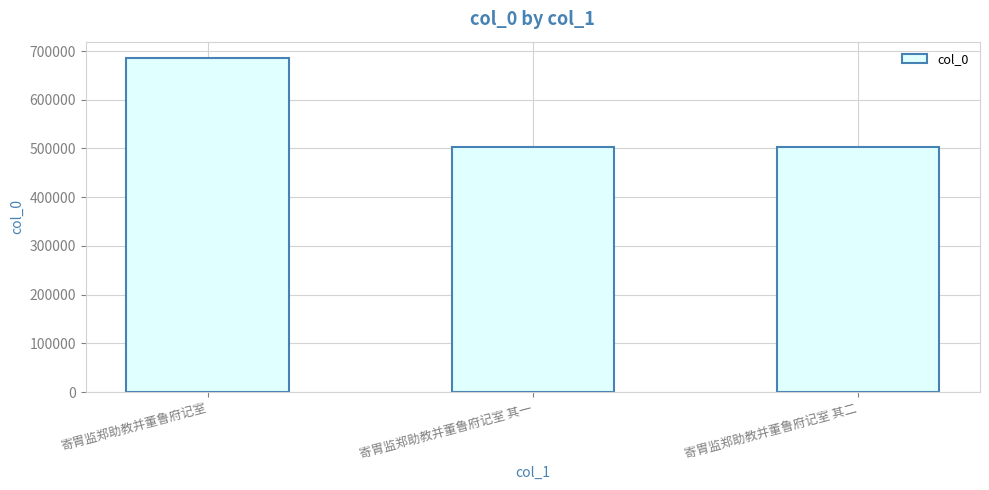

What is the value of the 1st bar from the left?

684932